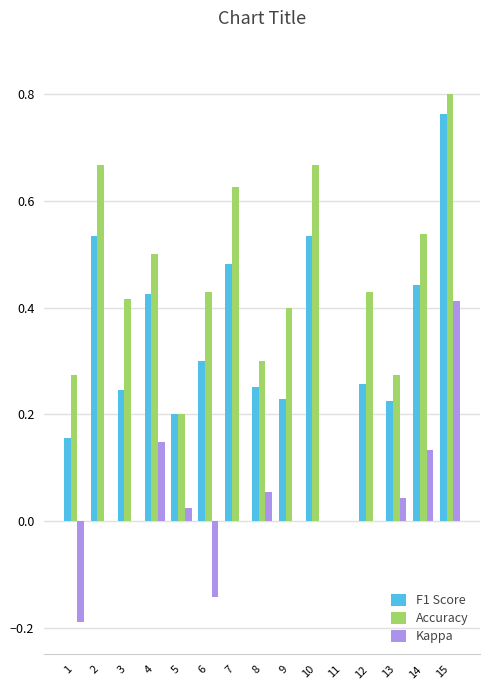

Is it true that Kappa equals 0.4 at 15?

True